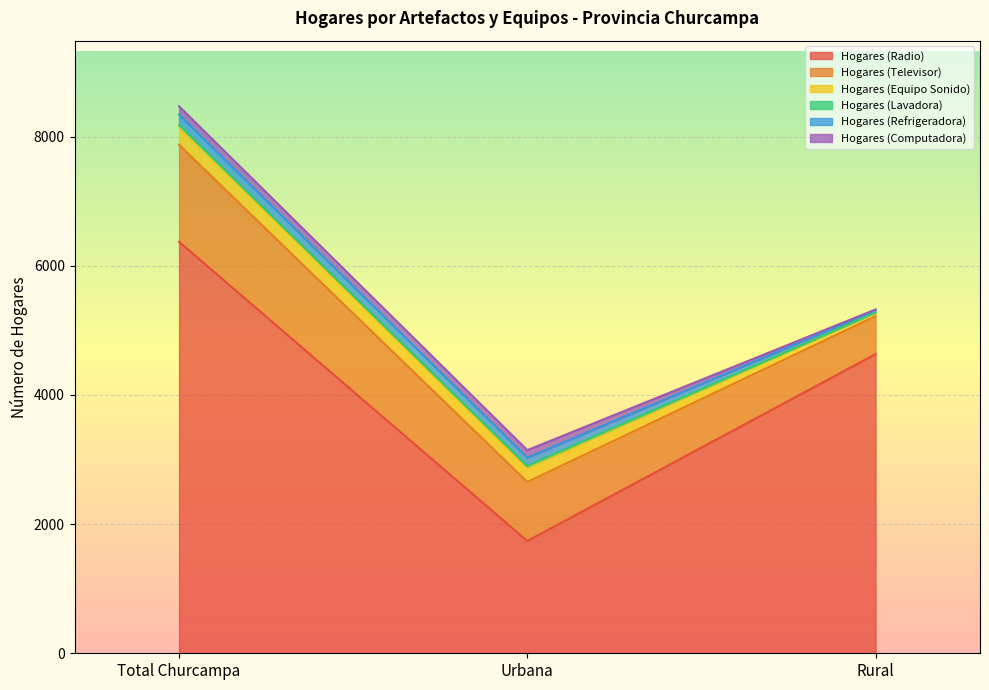

What is the total value across all series at Total Churcampa?

8471